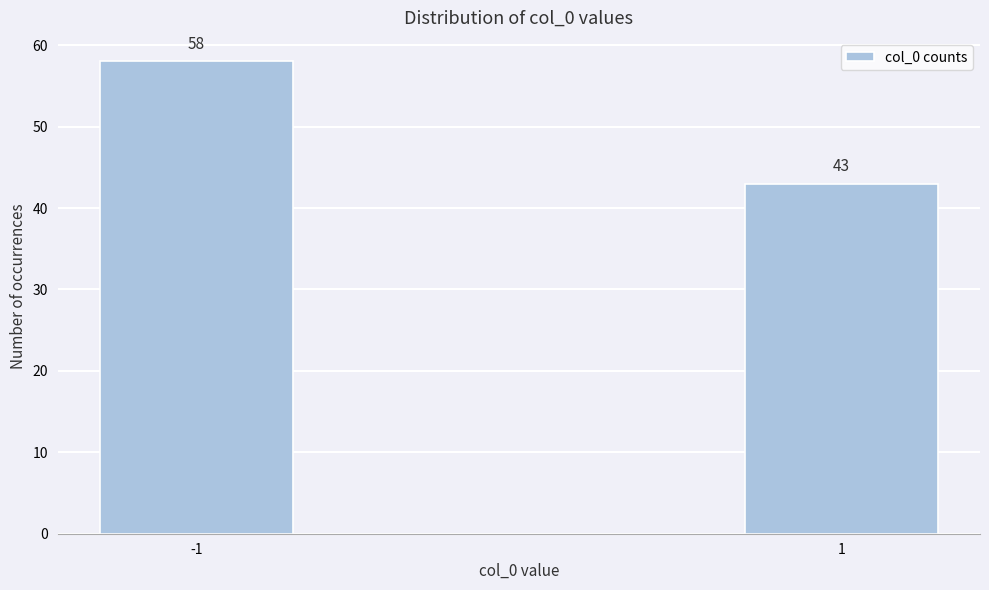

Reading left to right, list all the values displayed in this chart.

-1=58	1=43